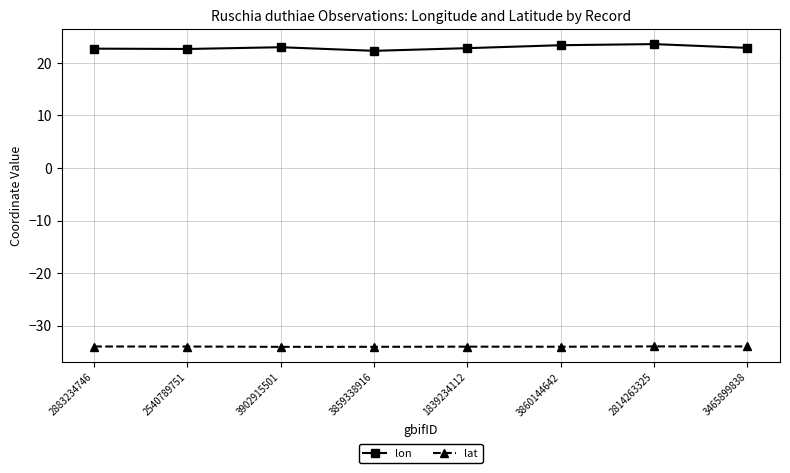

What is the lowest value of the lon series?

22.3